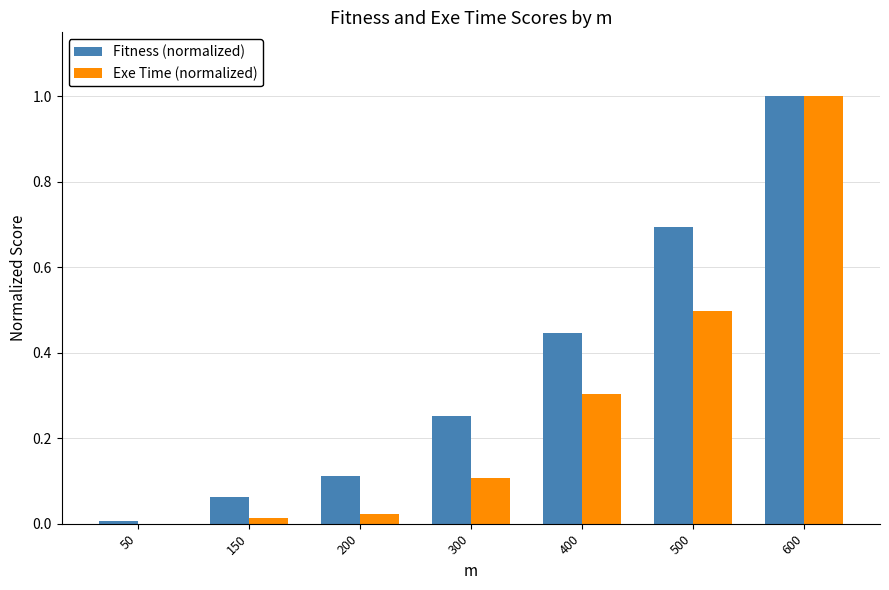

How many groups of bars are there?

7